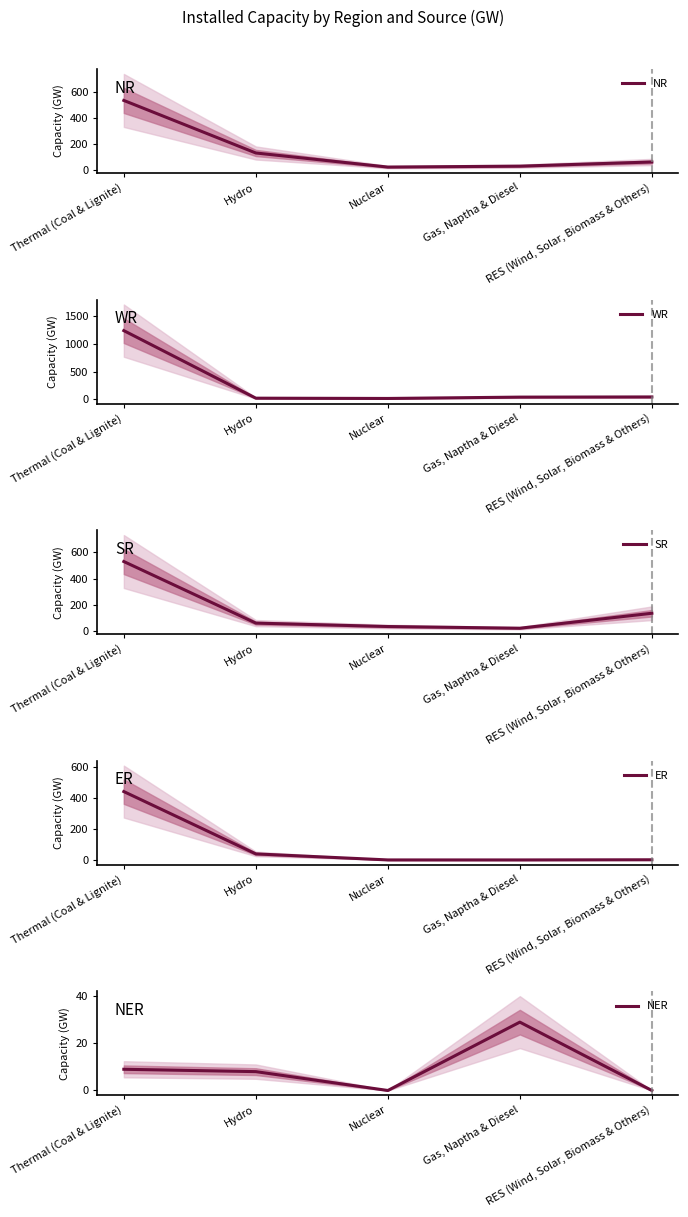

Which series has the widest spread of values?

WR